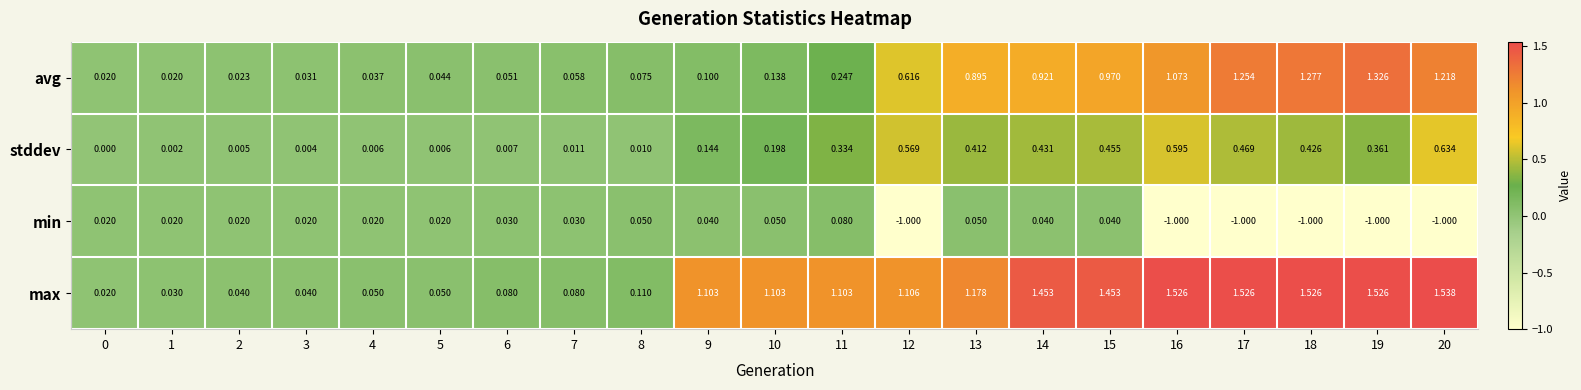

Which series has the largest total across all categories?

max